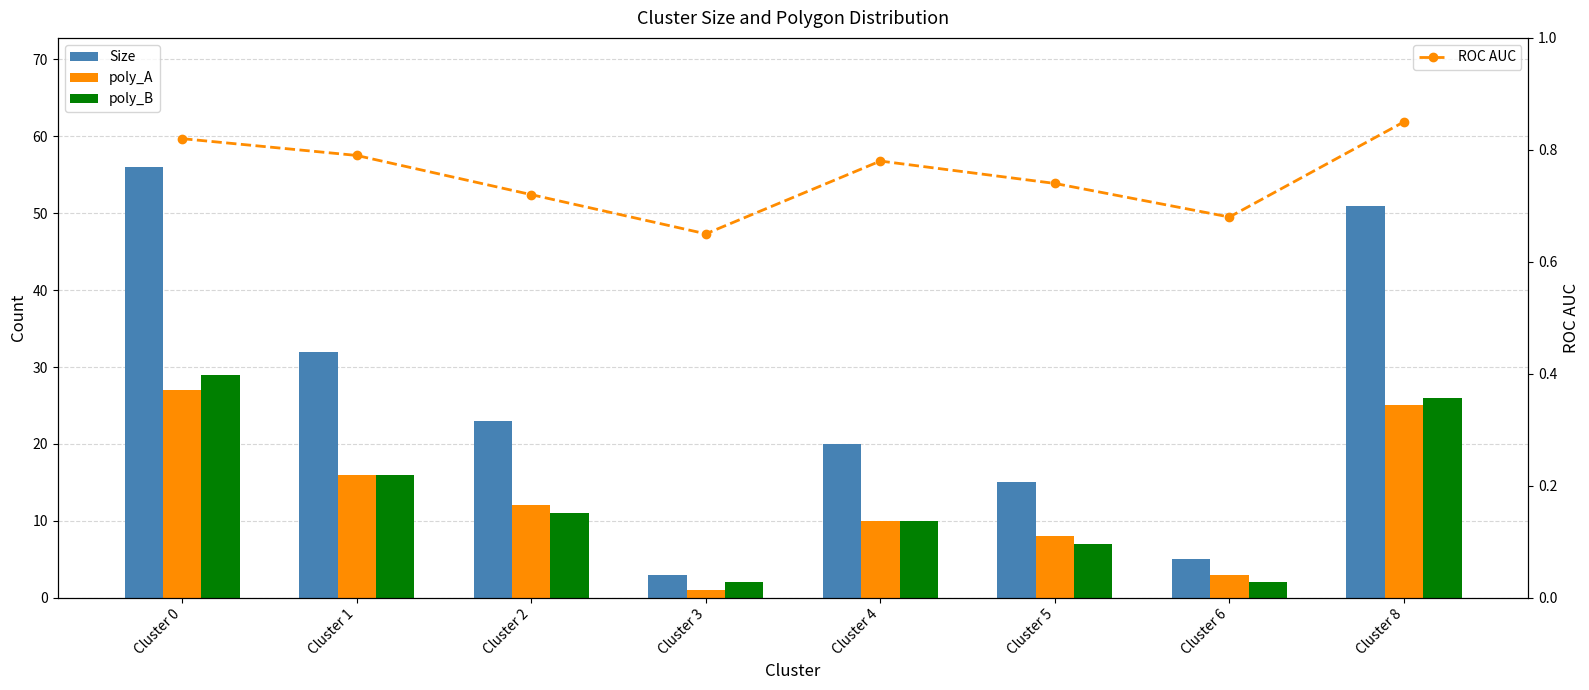

Is it true that ROC AUC equals 0.8 at Cluster 0?

True